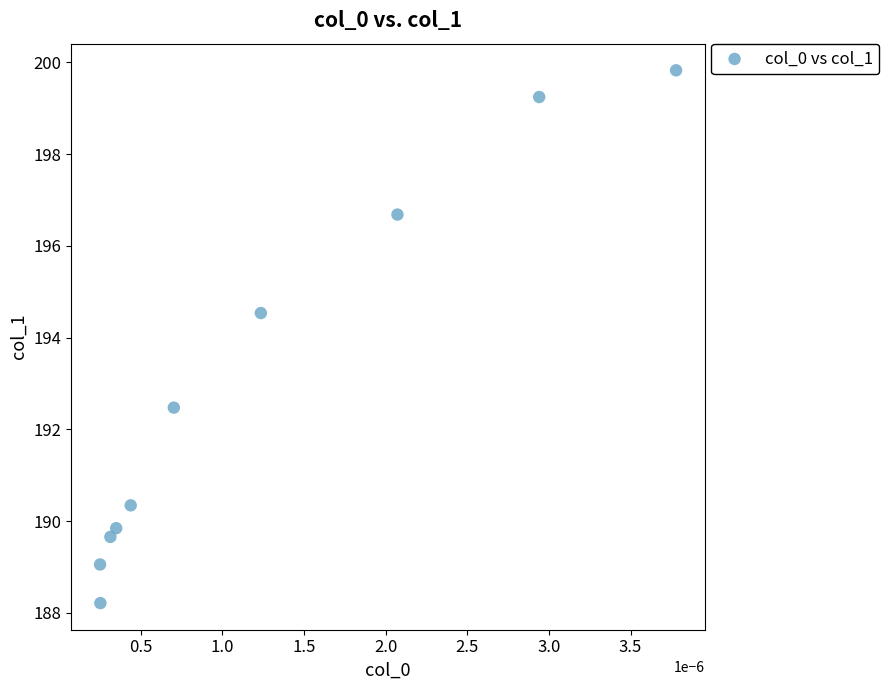

What is the average Y value?

193.0